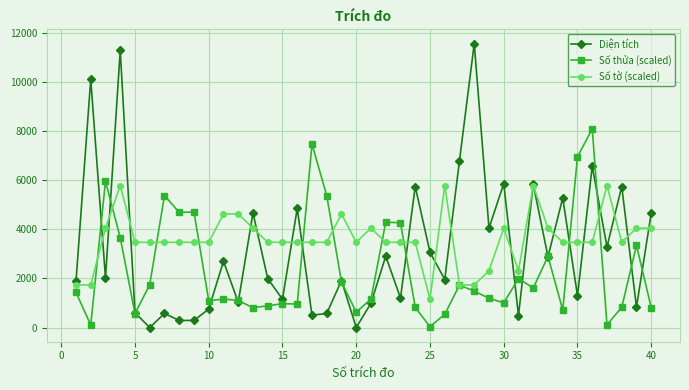

List the series in order of their overall mean, lowest first.

Số thửa (scaled), Diện tích, Số tờ (scaled)